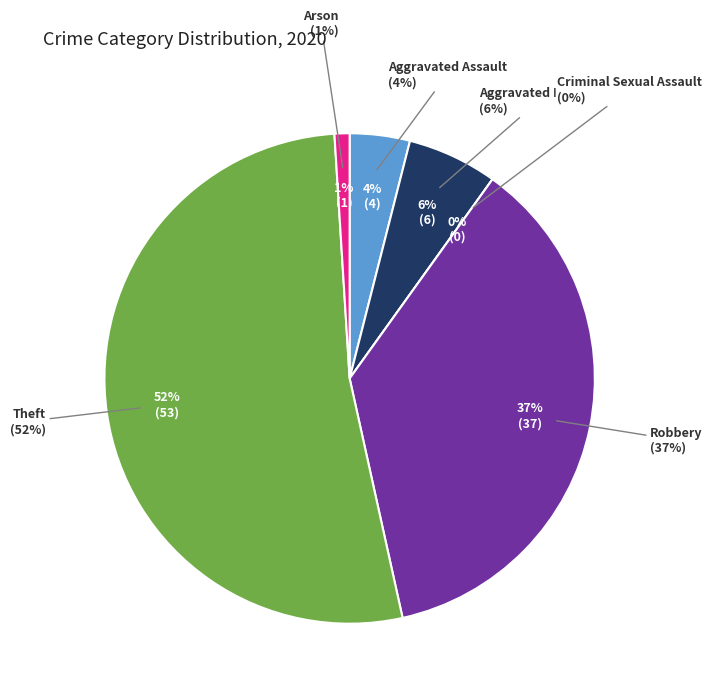

Does any single category account for the majority?

Yes